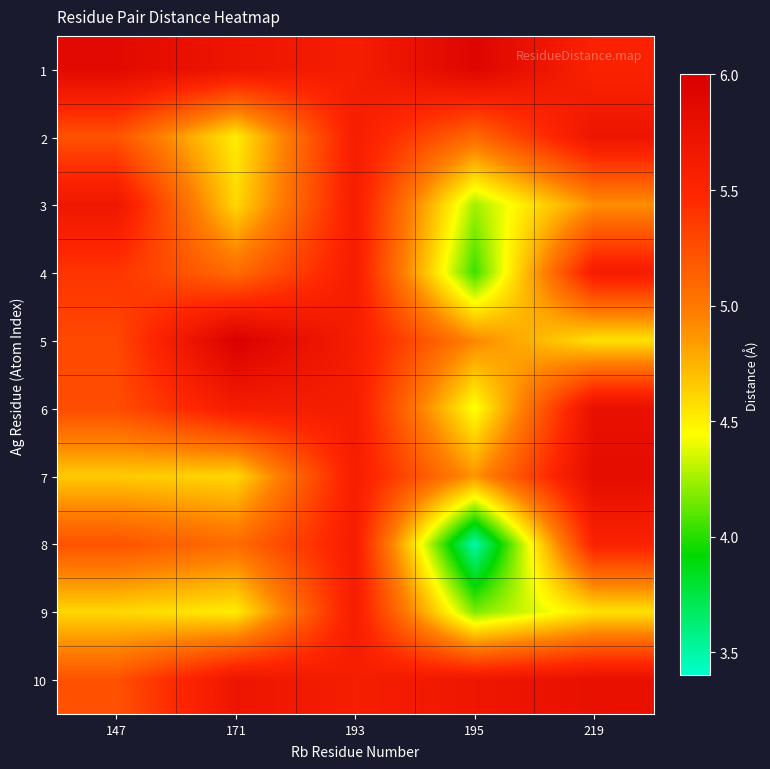

What is the total value across all series at 147?

52.4